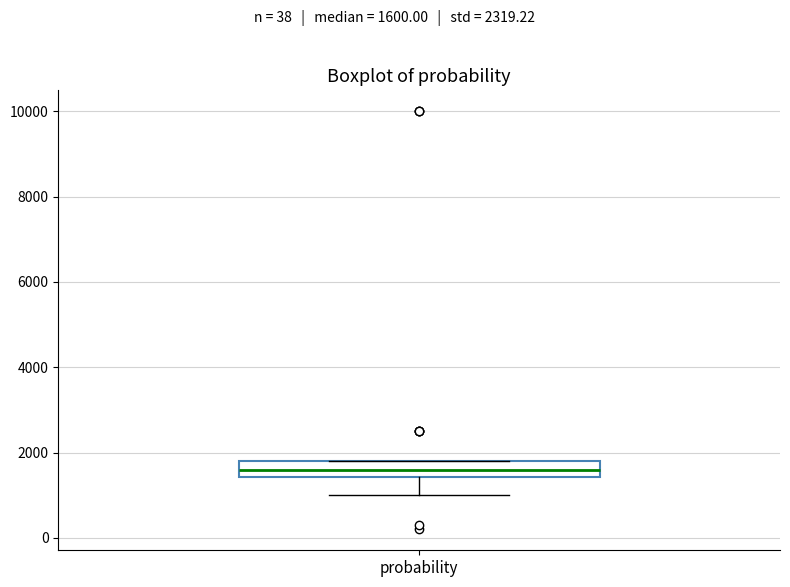

Where is the lower edge of the box for probability on the y-axis? The values are not printed on the chart, so give them approximately, as read against the axis.

1400